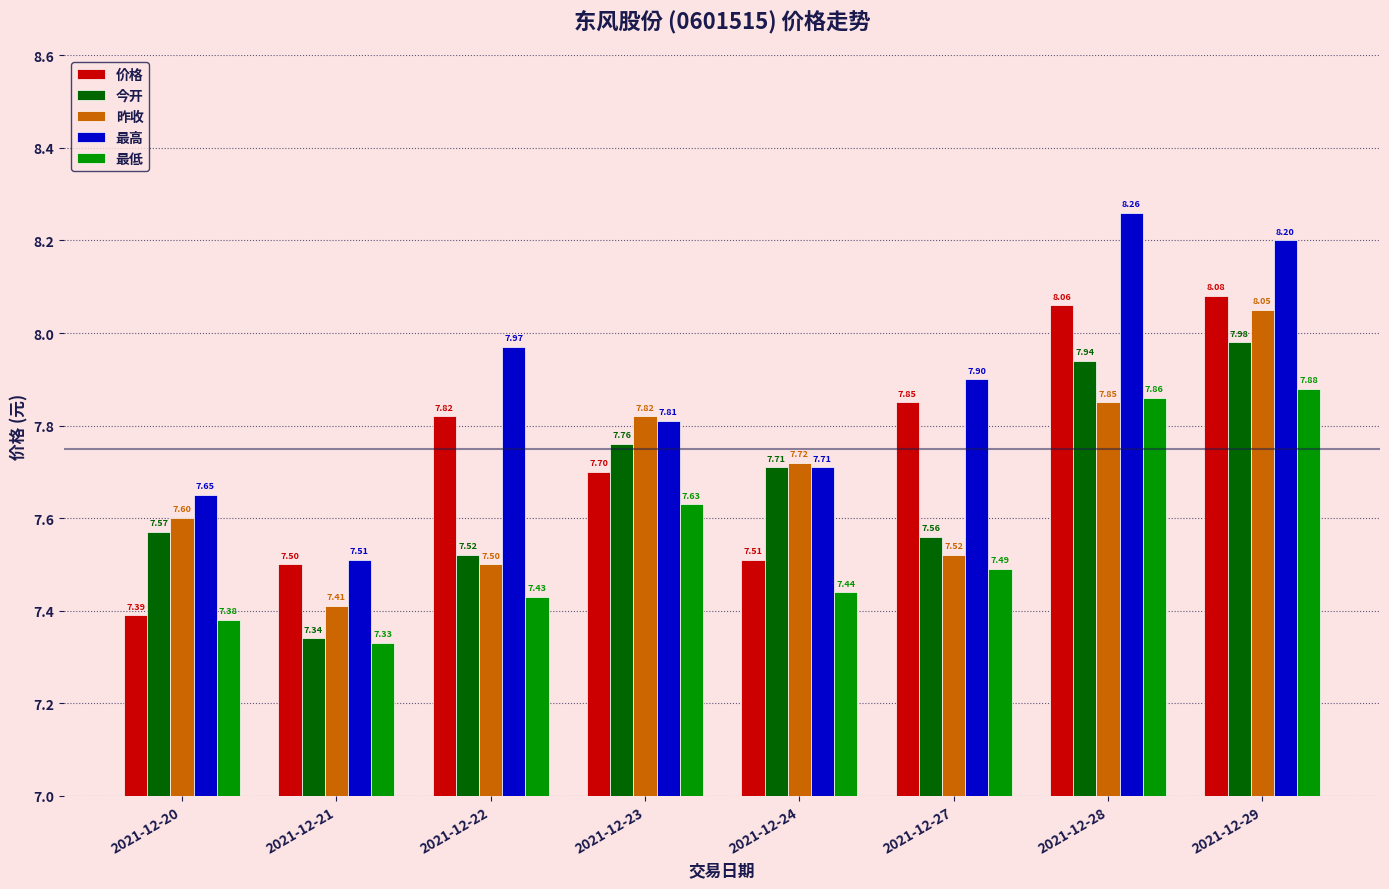

At which category is the sum across all series the highest?

2021-12-29